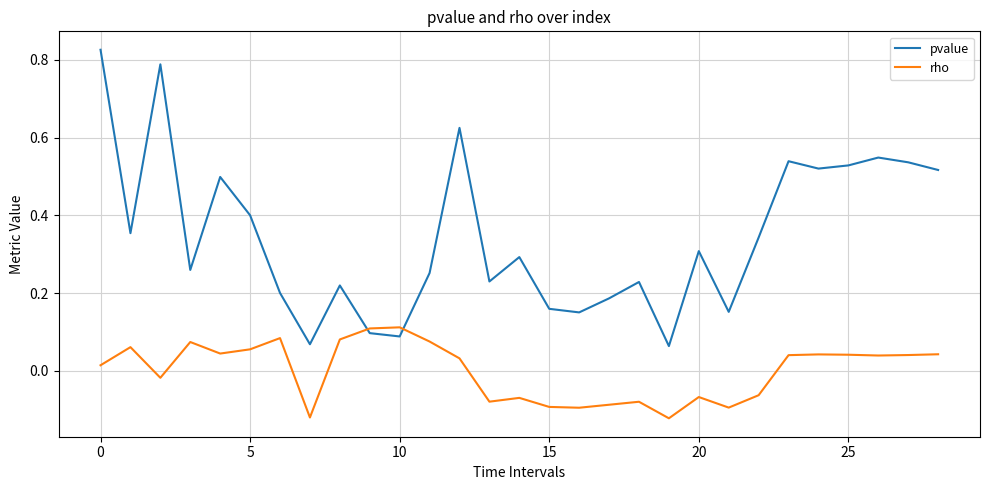

What are all the series names shown in the legend?

pvalue, rho